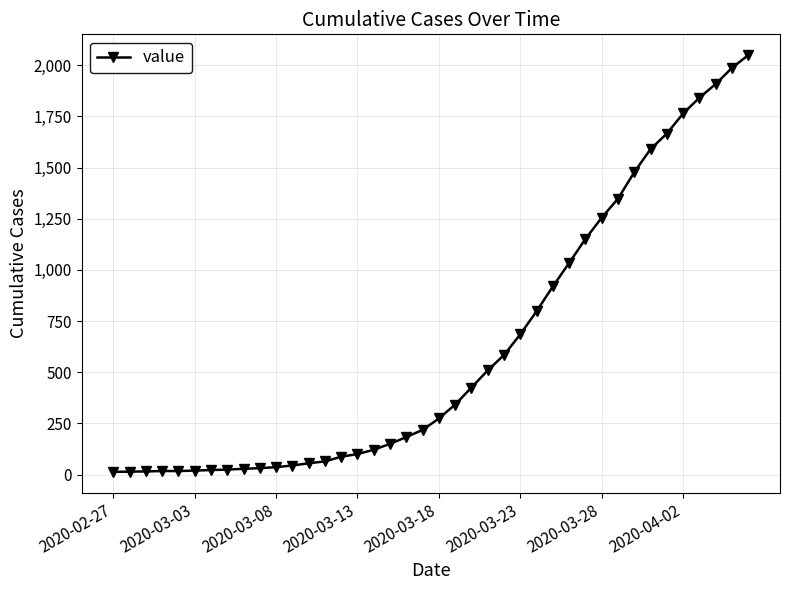

What is the greatest value displayed?

2049